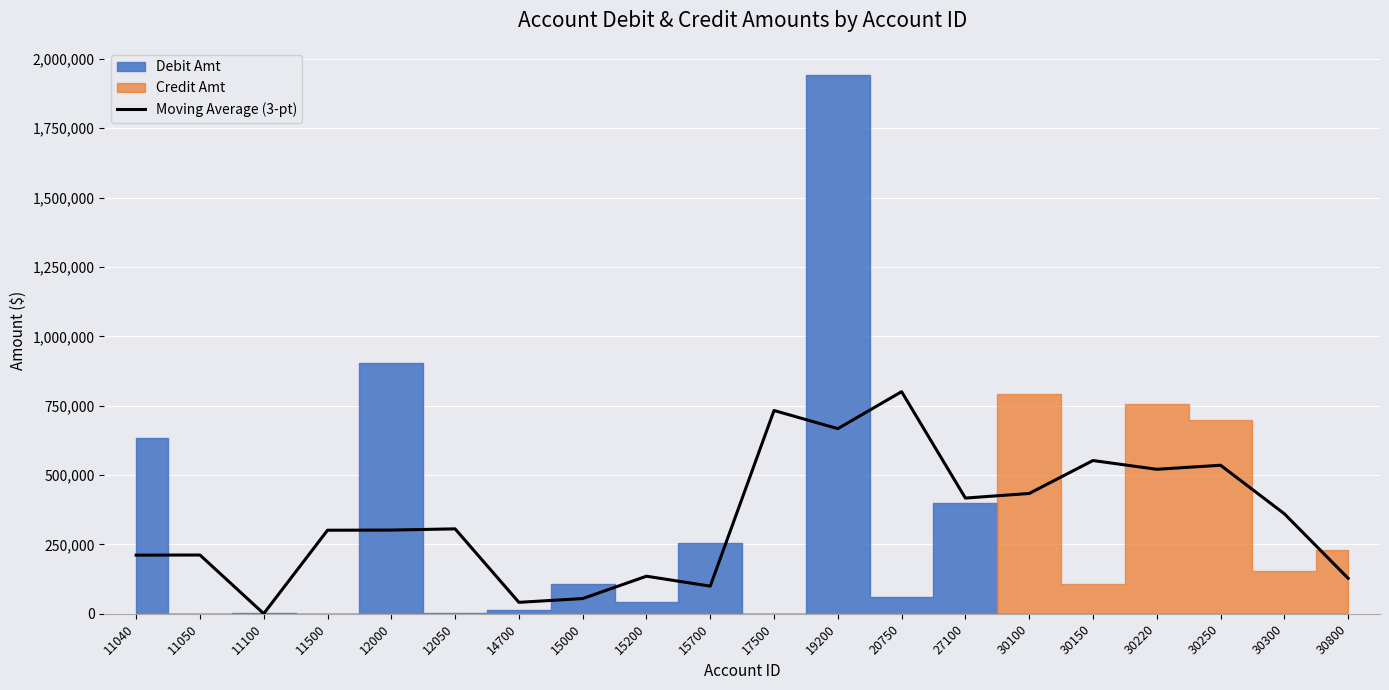

Reading right to left, transcribe all the data shown in this chart.

128039.1	360594.8	535401.3	520789.2	552331.9	433646.1	417024.6	800495.1	667268.1	732670.7	99600.3	135423.0	54794.3	41251.2	306059.3	301725.9	301182.3	482.0	211849.3	211437.4